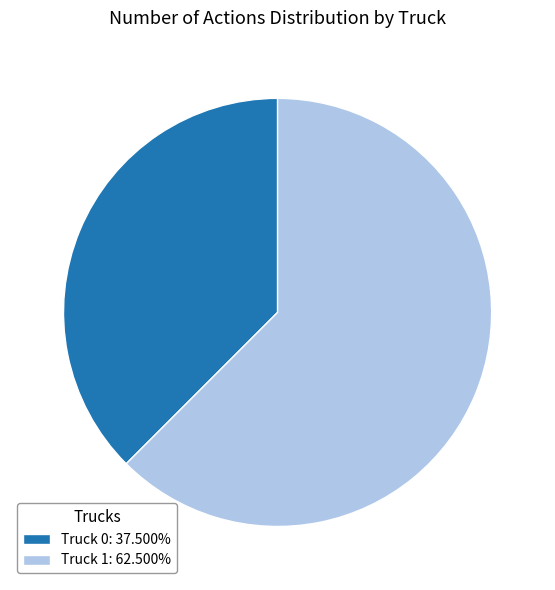

Which category accounts for the majority?

Truck 1